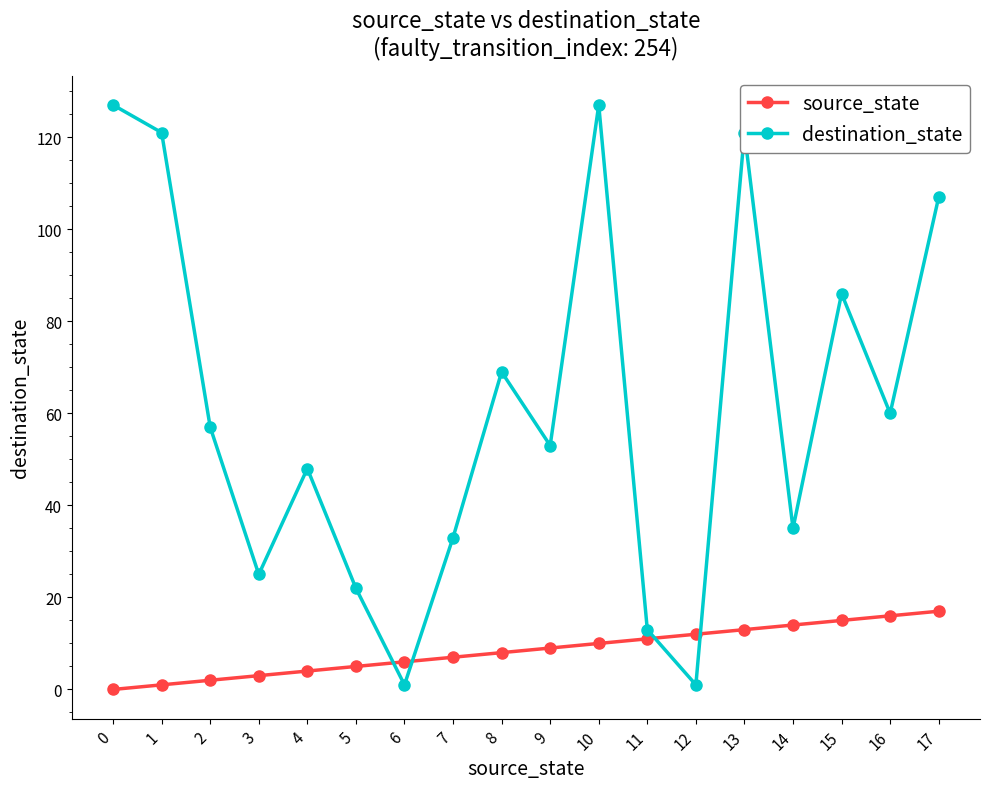

Rank the series by their maximum value, from highest to lowest.

destination_state, source_state